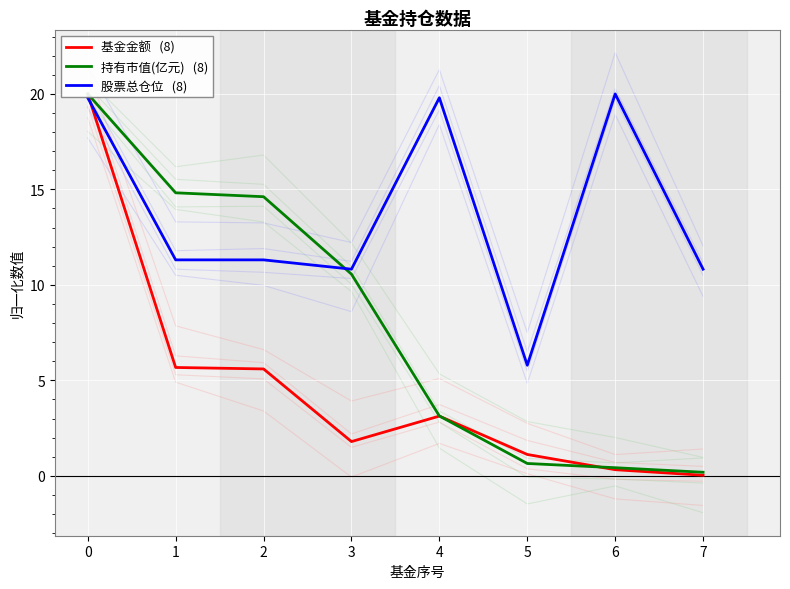

How many lines are shown in the chart?

3